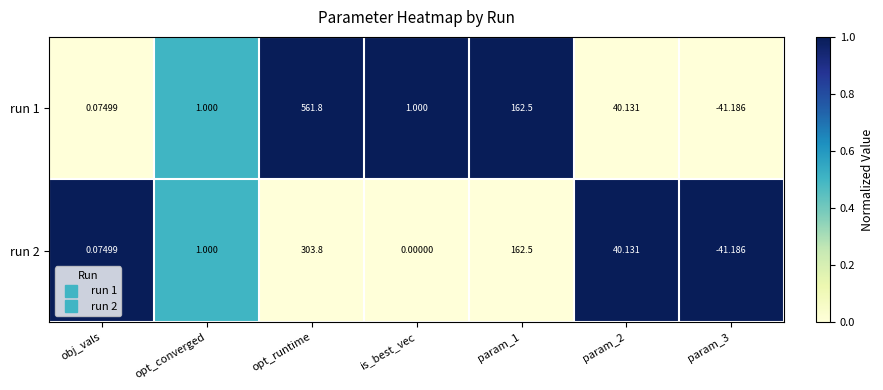

At which category is the sum across all series the highest?

opt_runtime